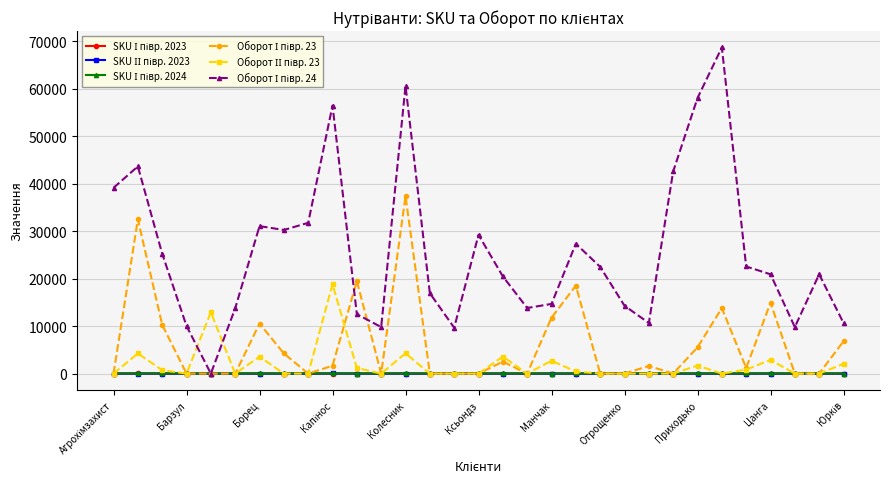

What is the maximum value shown in the chart?

68693.3